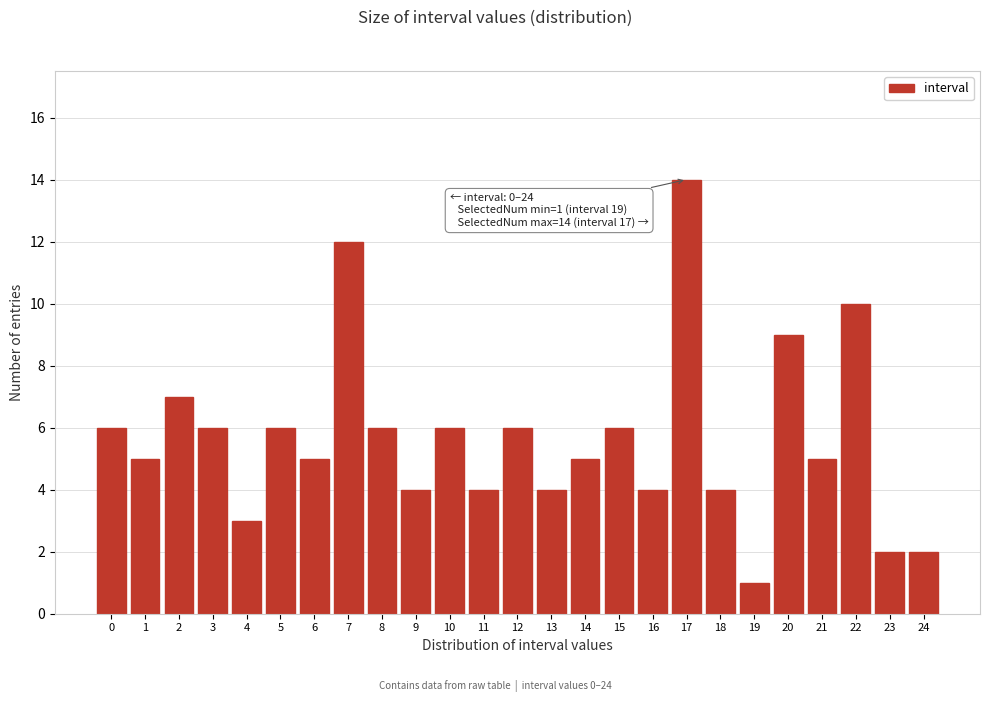

Reading left to right, transcribe all the data shown in this chart.

0=6	1=5	2=7	3=6	4=3	5=6	6=5	7=12	8=6	9=4	10=6	11=4	12=6	13=4	14=5	15=6	16=4	17=14	18=4	19=1	20=9	21=5	22=10	23=2	24=2